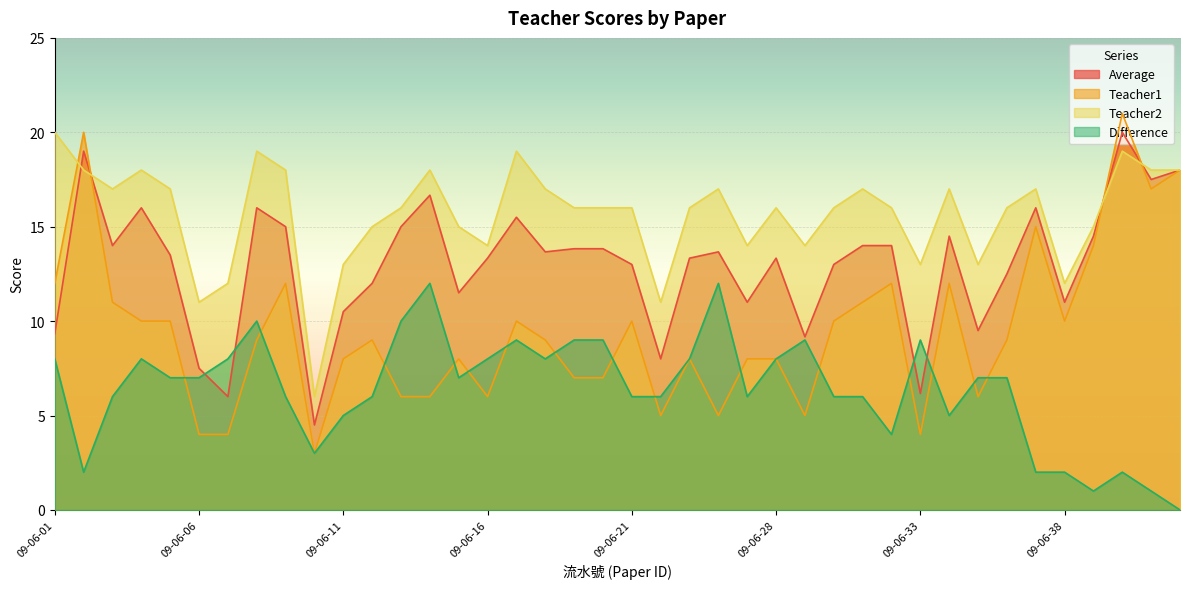

How many lines are shown in the chart?

4